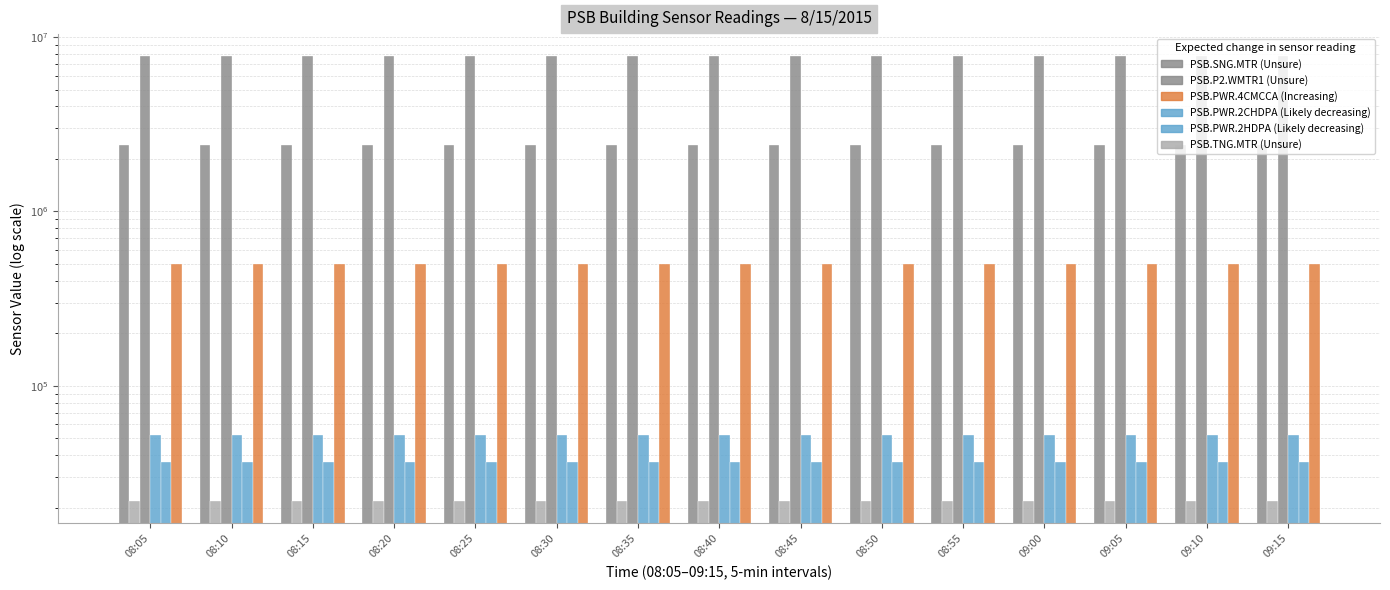

Read the PSB.P2.WMTR1 value at 08:55.

2416600